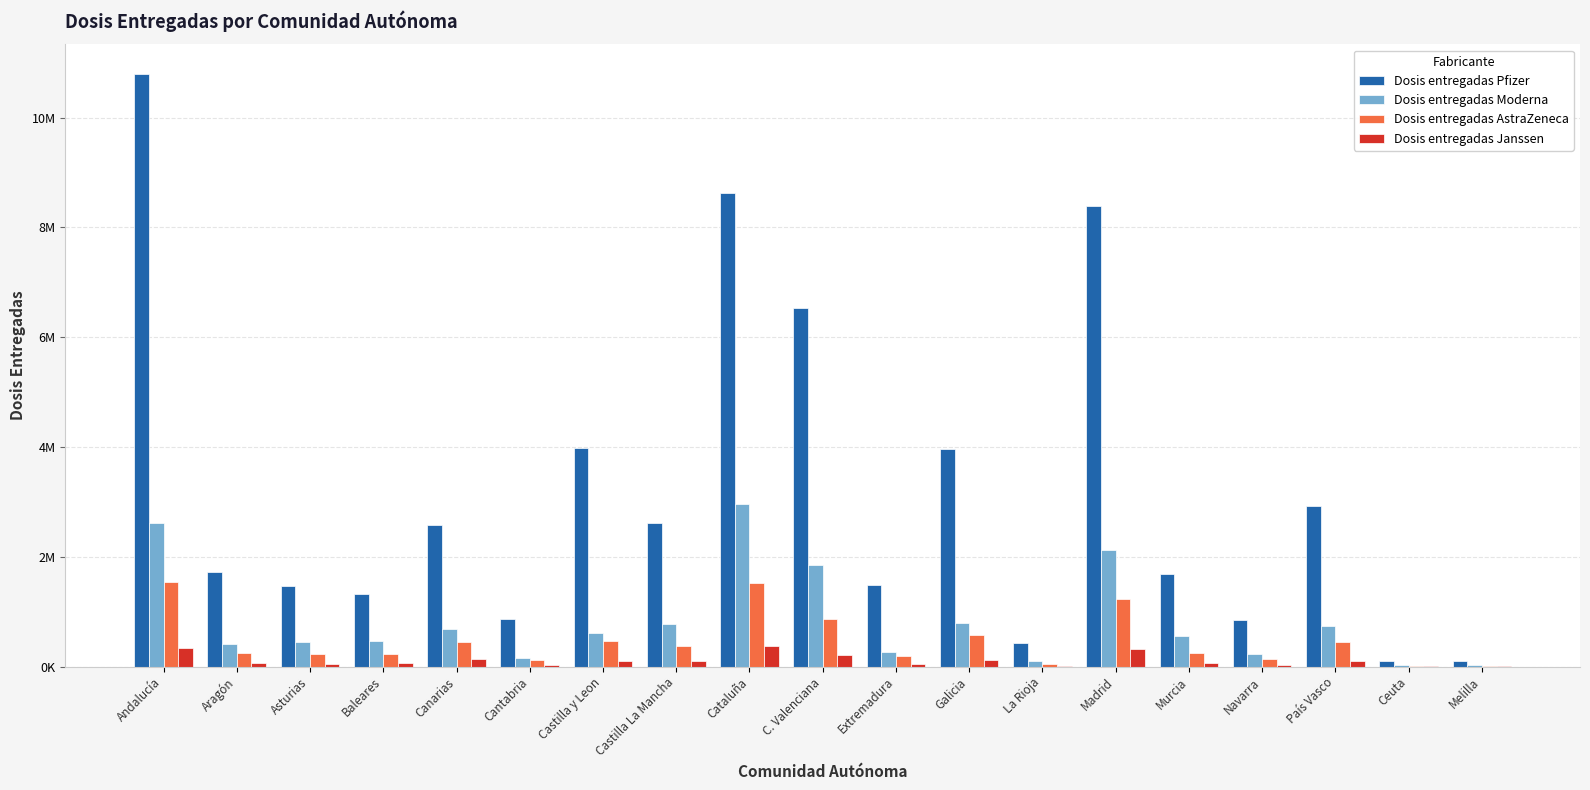

What are all the series names shown in the legend?

Dosis entregadas Pfizer, Dosis entregadas Moderna, Dosis entregadas AstraZeneca, Dosis entregadas Janssen